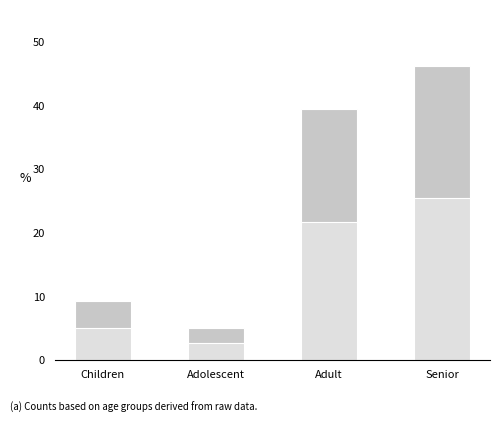

Reading left to right, what are all the values shown in this chart?

9.2	5.0	39.5	46.2